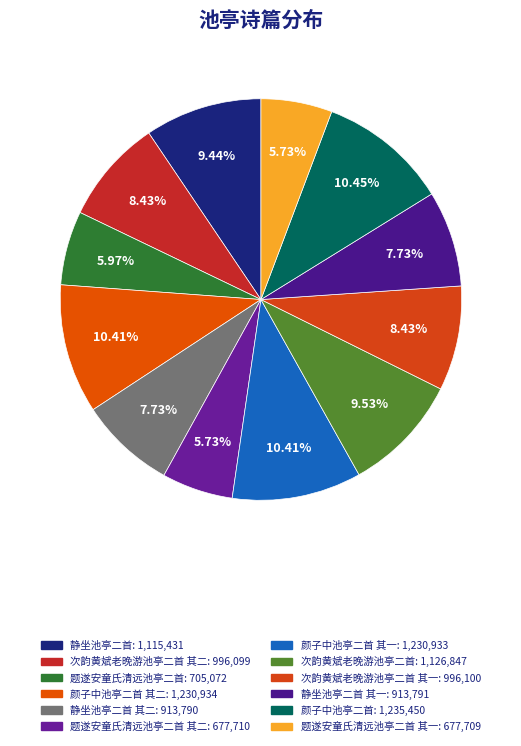

How many slices are in this pie chart?

12